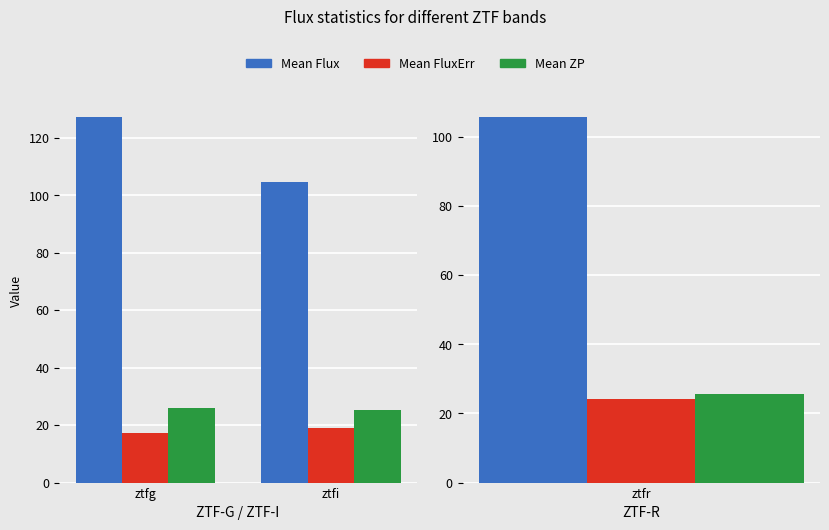

Count the Mean FluxErr values in the range 17 to 18.

1